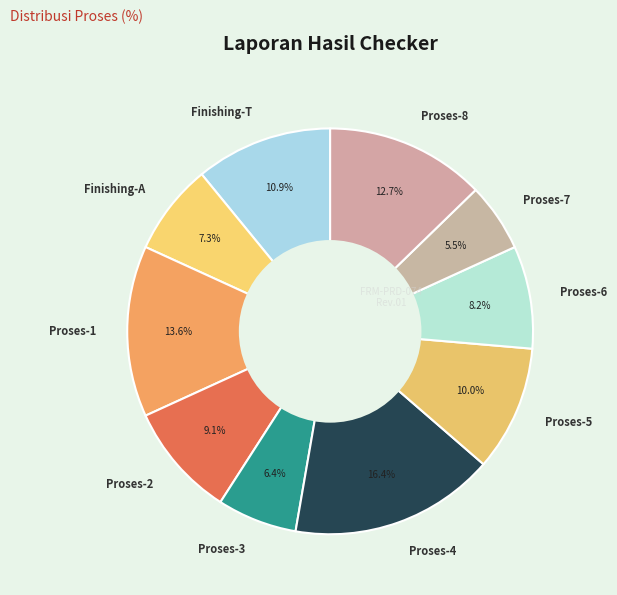

Count the number of slices in the pie.

10